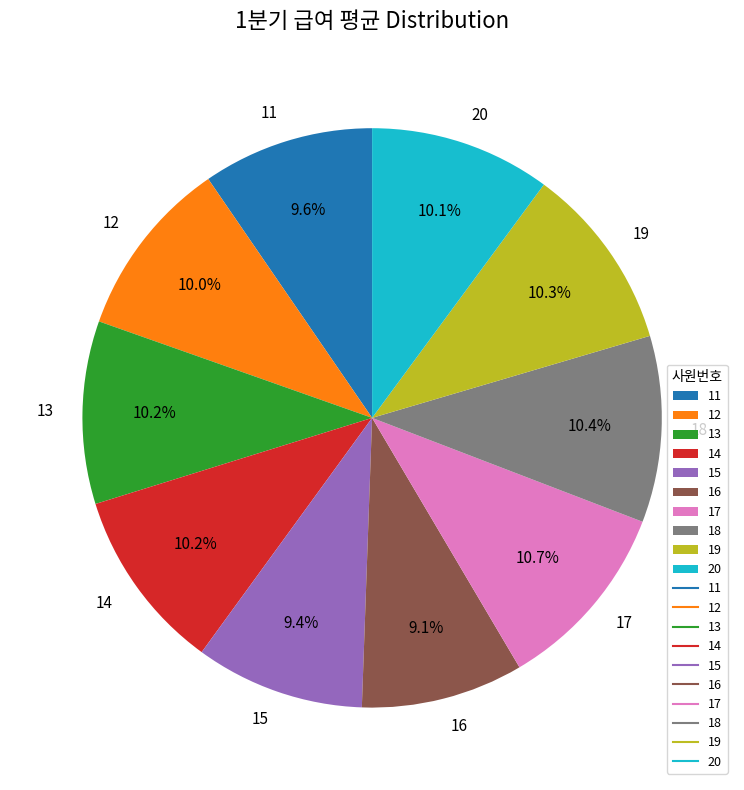

Combined, what portion of the pie is 16 and 12?

19.1%